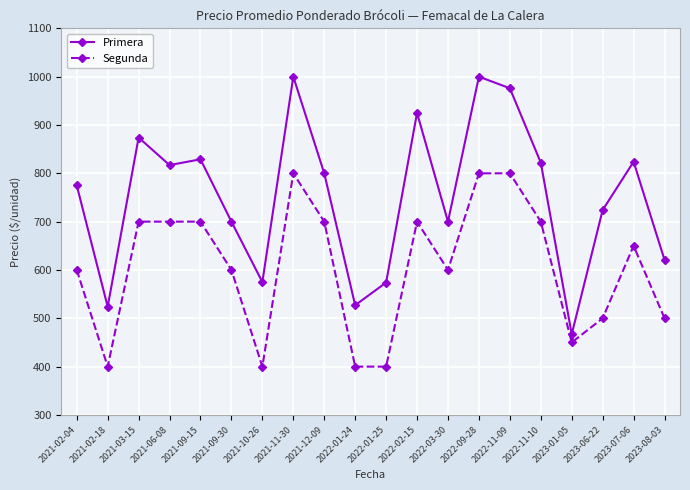

At which category does Primera reach its first local peak?

2021-03-15